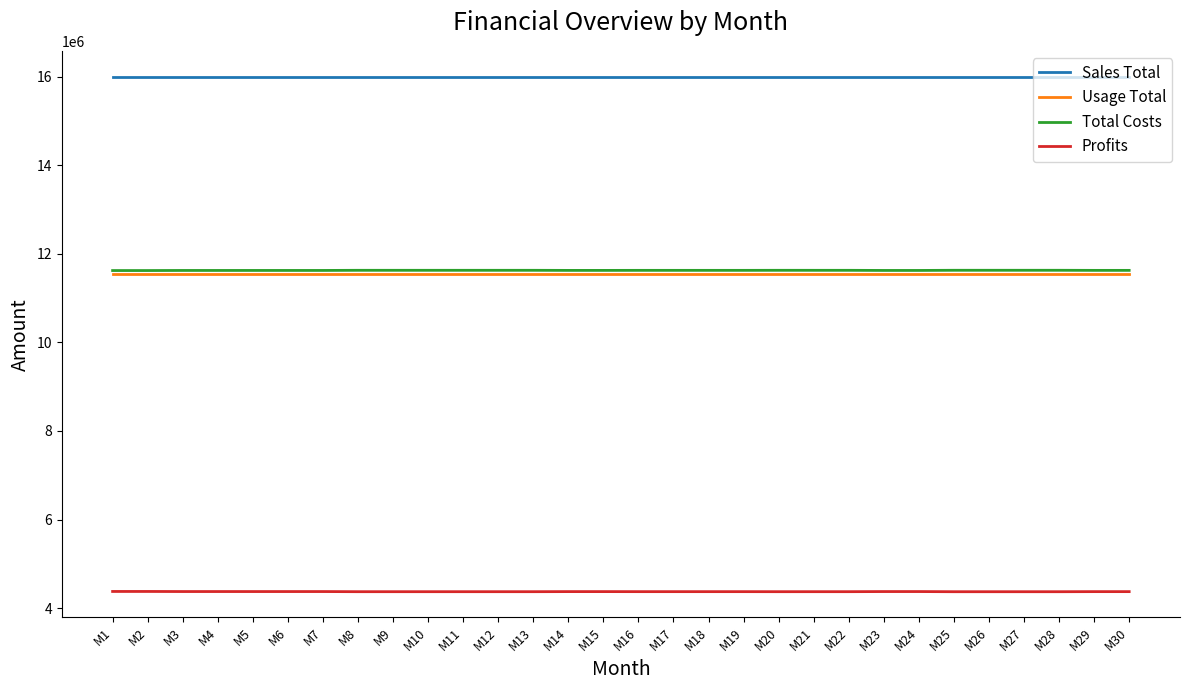

True or false: Profits and Usage Total intersect in this chart.

False